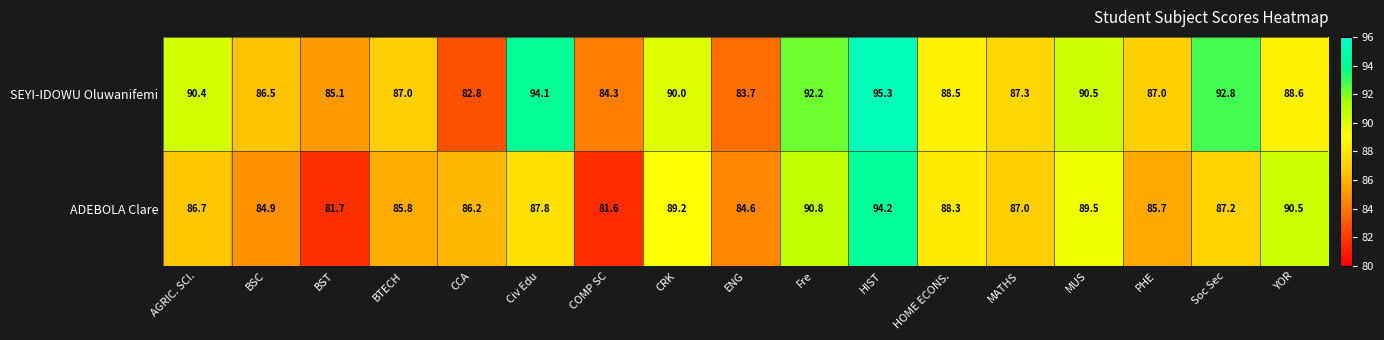

Which series has the largest total across all categories?

SEYI-IDOWU Oluwanifemi